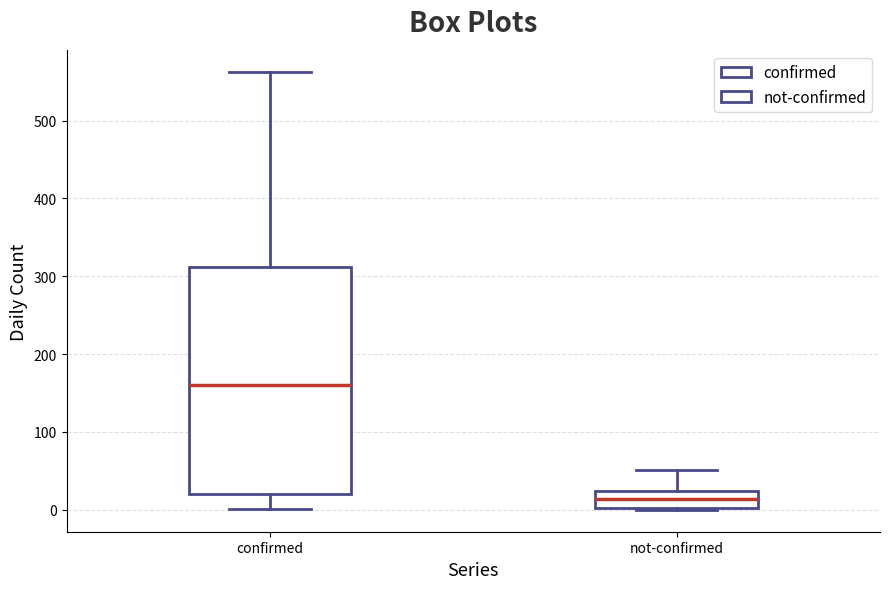

Comparing the boxes themselves (not the whiskers), which one is the tallest?

confirmed